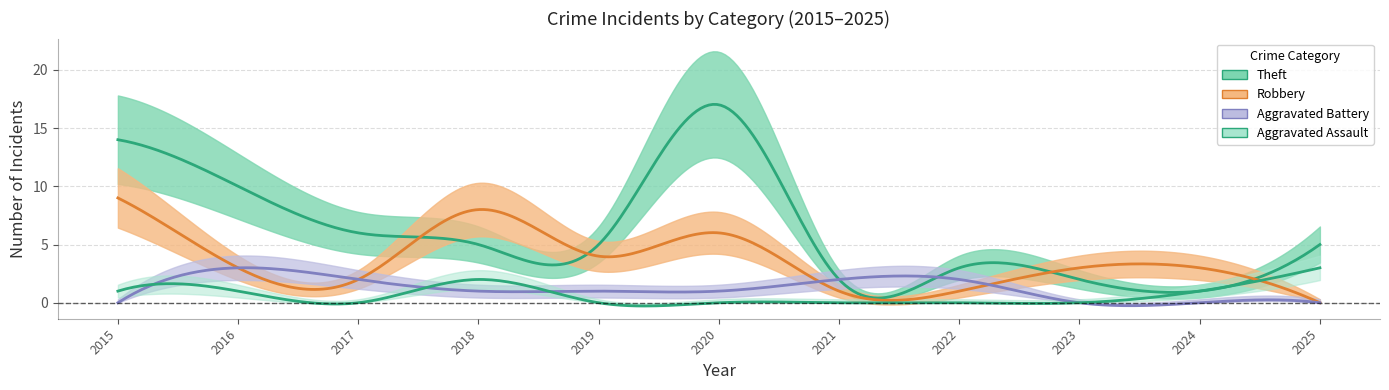

Does the chart display data point markers on the line(s)?

No